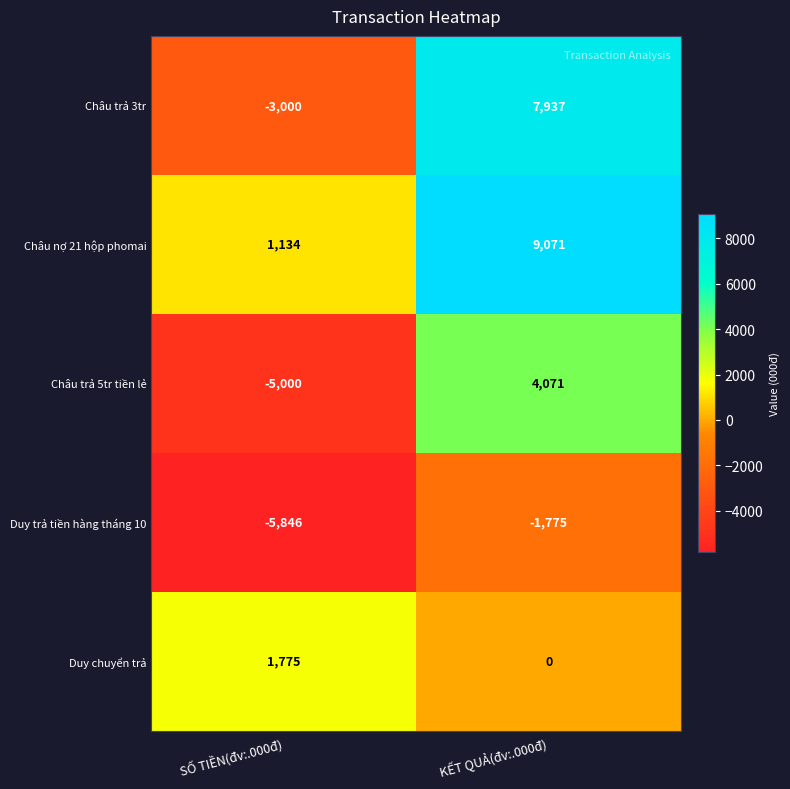

Is the value of Châu nợ 21 hộp phomai at SỐ TIỀN(đv:.000đ) greater than the value of Châu trả 5tr tiền lẻ at KẾT QUẢ(đv:.000đ)?

No